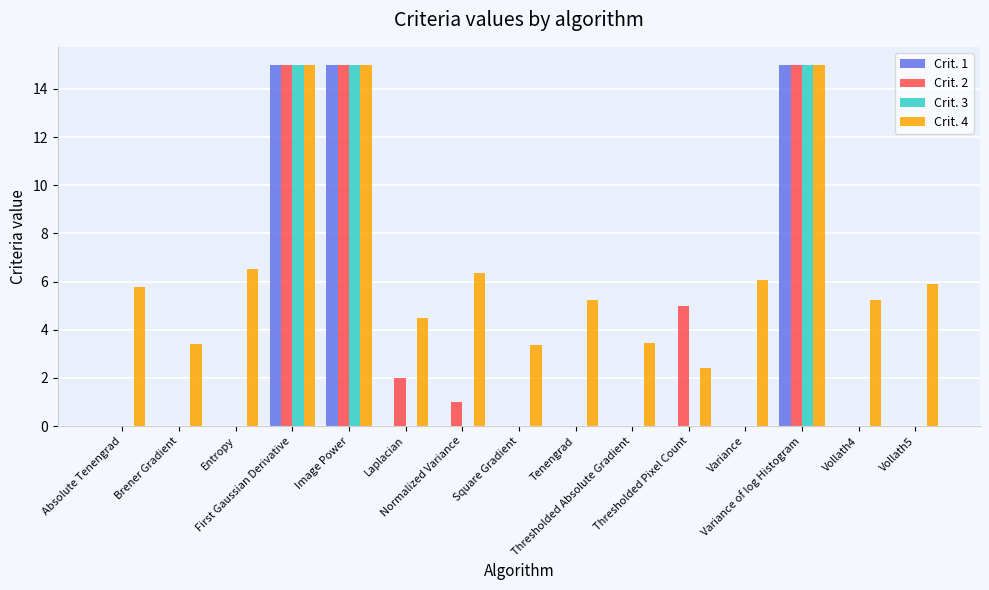

What is the highest value of the Crit. 3 series?

15.0